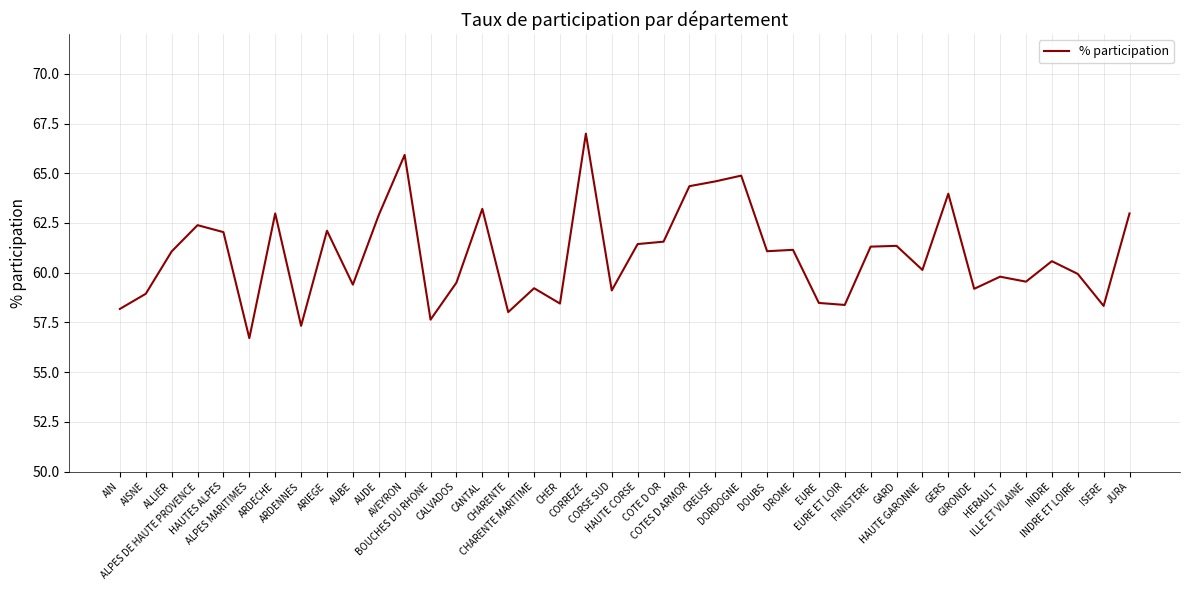

What is the maximum value shown in the chart?

67.0